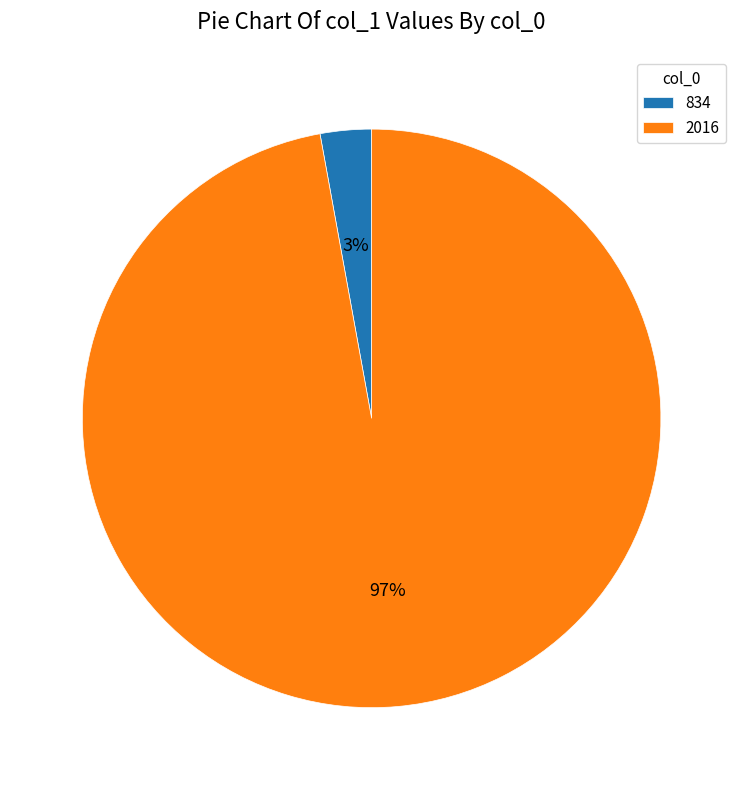

Rank the categories by value from highest to lowest.

2016, 834